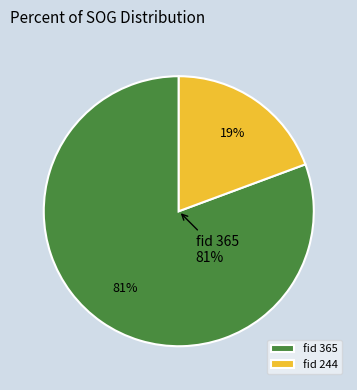

Rank the categories by value from highest to lowest.

365, 244